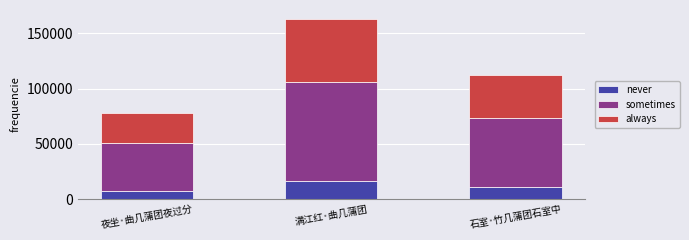

How many categories are shown in the chart?

3